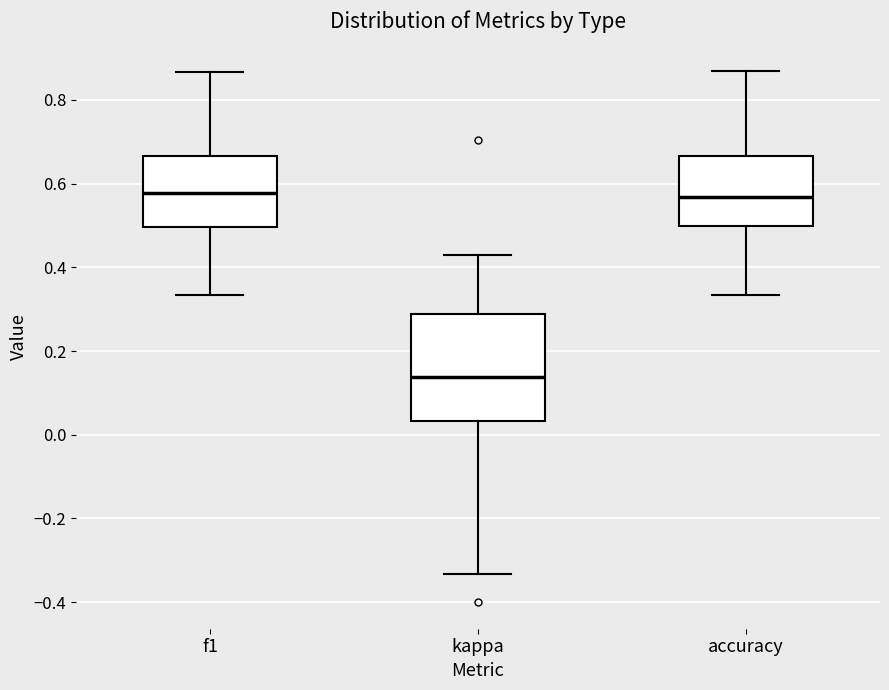

Which box's median line is the lowest?

kappa